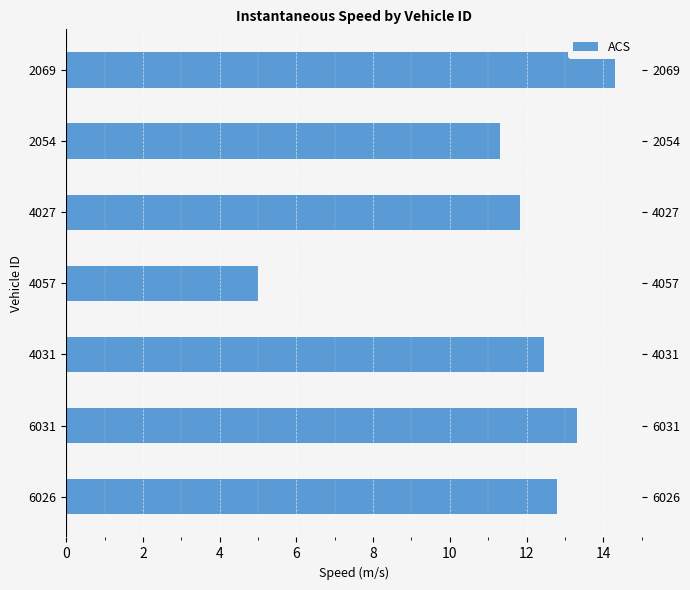

Reading left to right, list all the values displayed in this chart.

14.3	11.3	11.8	5.0	12.5	13.3	12.8